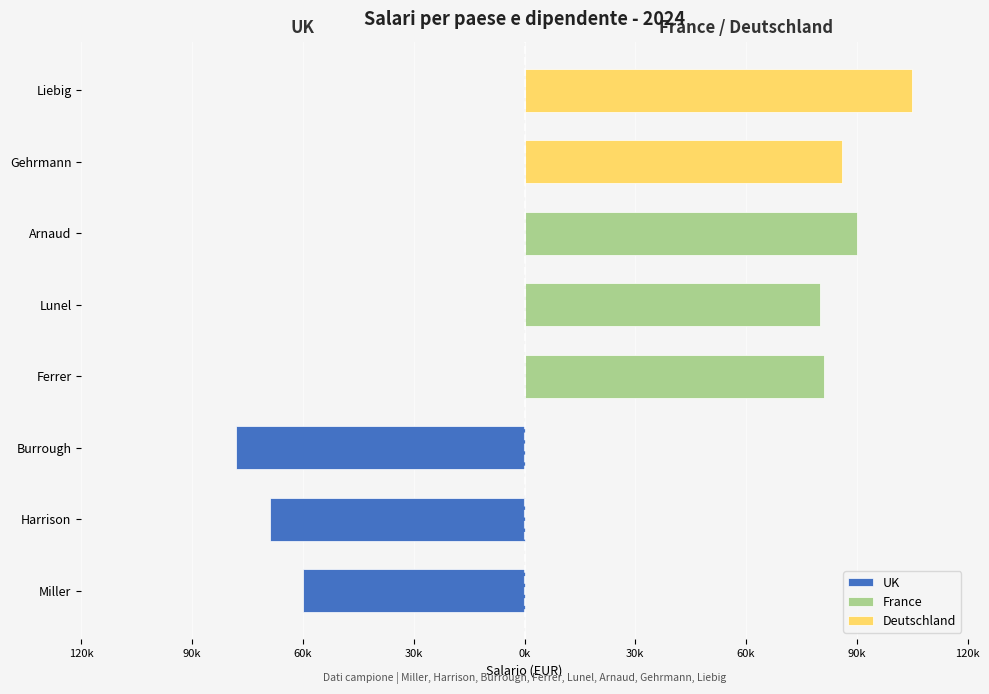

Are the bars grouped side by side (vs. stacked)?

Yes